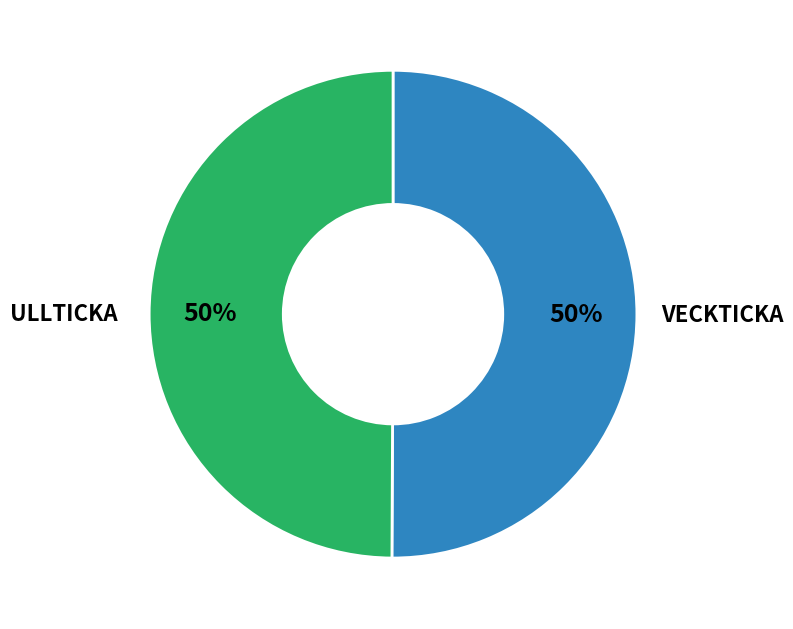

Count the number of slices in the pie.

2